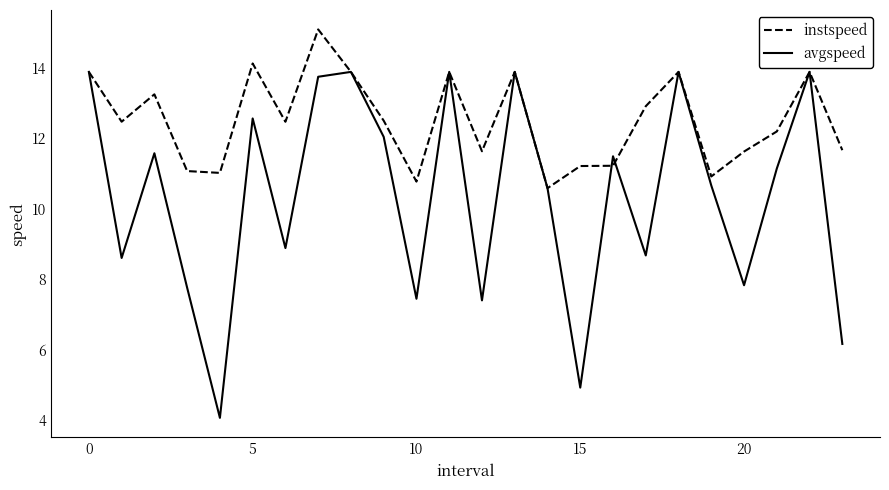

List the series in order of their peak value, highest first.

instspeed, avgspeed